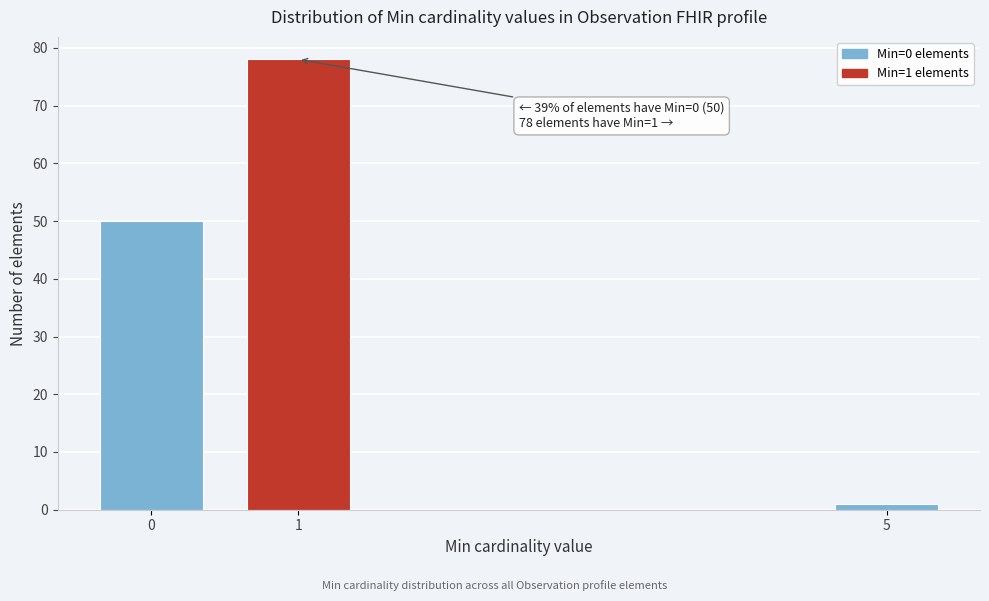

Reading right to left, what are all the values shown in this chart?

1	78	50